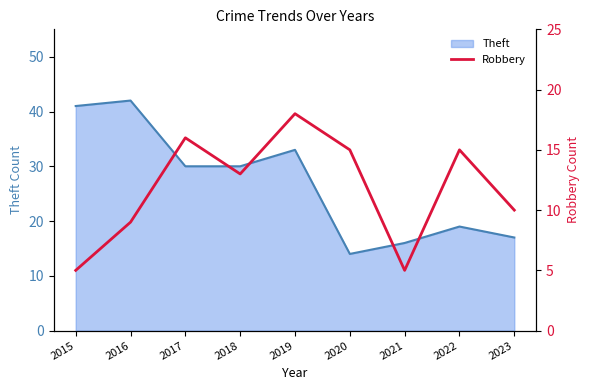

How many points are lower than both their immediate neighbors (excluding endpoints)?

2